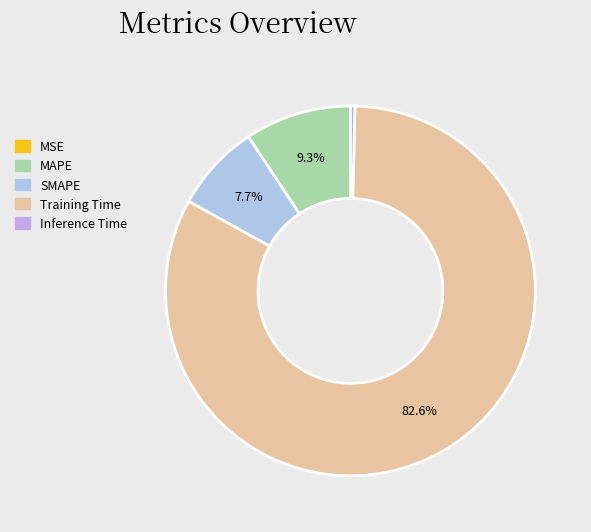

How many segments does this pie chart have?

5